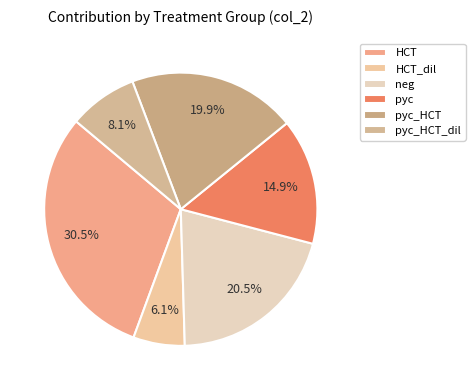

Which has a higher value, pyc_HCT_dil or pyc?

pyc